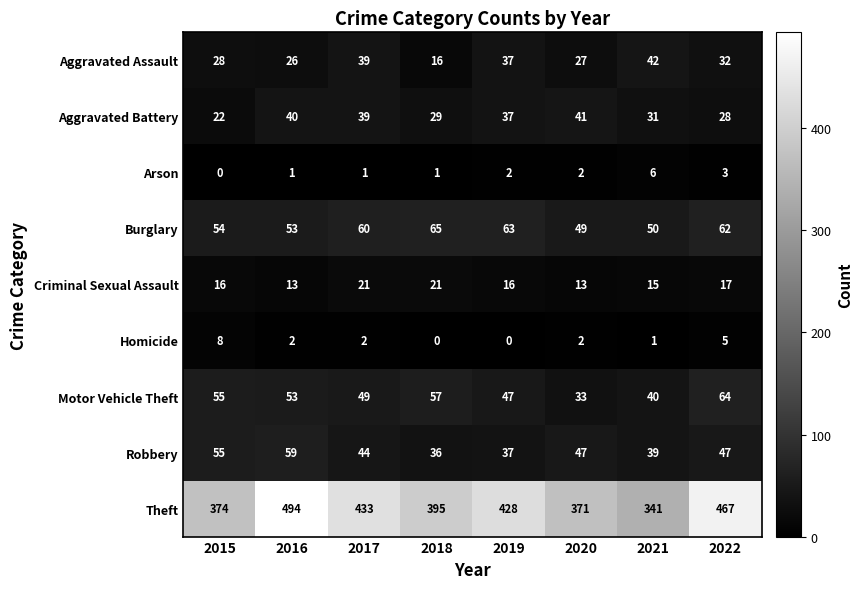

List the series in order of their peak value, lowest first.

Arson, Homicide, Criminal Sexual Assault, Aggravated Battery, Aggravated Assault, Robbery, Motor Vehicle Theft, Burglary, Theft